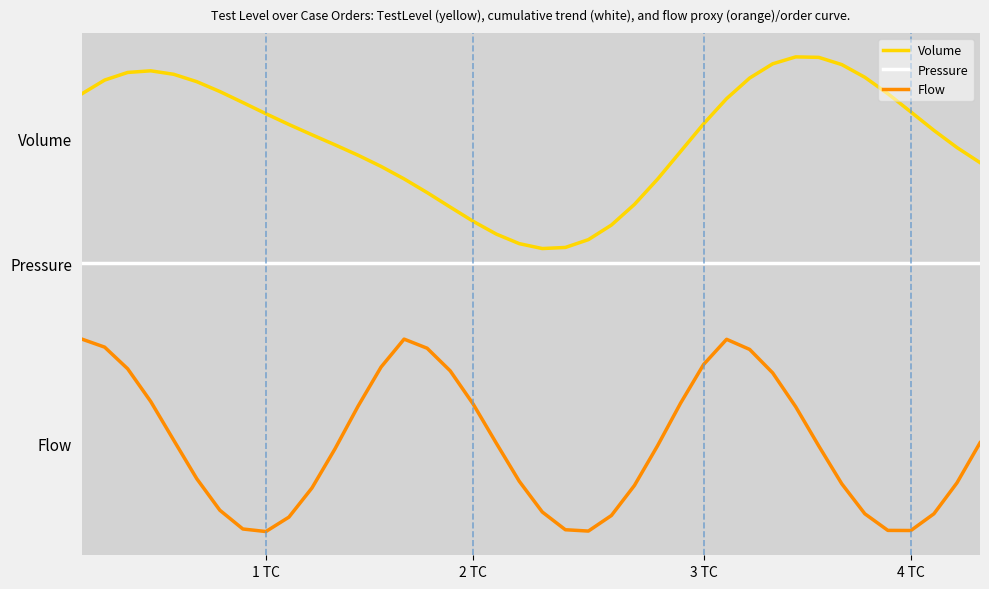

True or false: Volume and Pressure intersect in this chart.

False